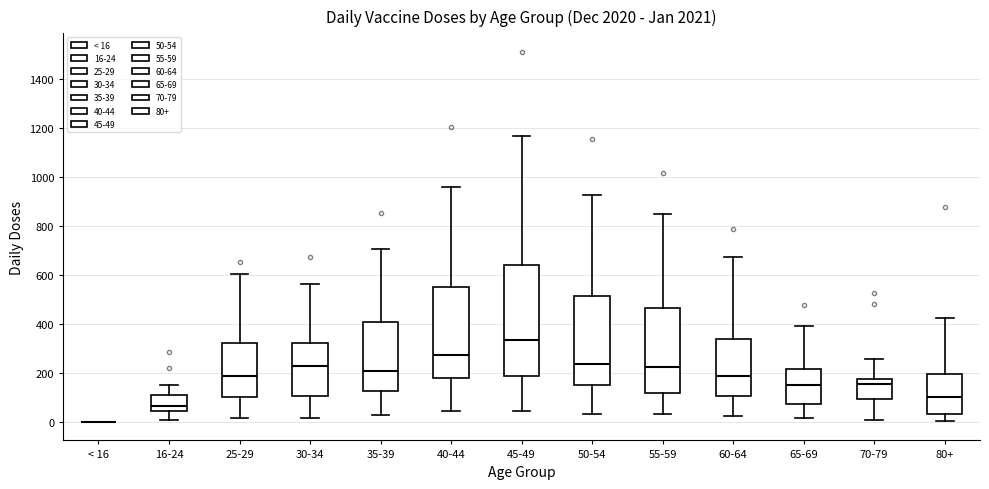

Reading left to right, read every box against the y-axis: the position of its median line, the range the box covers, and the ends of its whiskers. The values are not printed on the chart, so give them approximately, as read against the axis.

< 16: box collapsed to a line at 0, whiskers 0 to 0
16-24: median 60, box 40 to 120, whiskers 0 to 140
25-29: median 180, box 100 to 320, whiskers 20 to 600
30-34: median 240, box 100 to 320, whiskers 20 to 560
35-39: median 200, box 120 to 400, whiskers 20 to 700
40-44: median 280, box 180 to 560, whiskers 40 to 960
45-49: median 340, box 180 to 640, whiskers 40 to 1160
50-54: median 240, box 160 to 520, whiskers 40 to 920
55-59: median 220, box 120 to 460, whiskers 40 to 860
60-64: median 180, box 100 to 340, whiskers 20 to 680
65-69: median 160, box 80 to 220, whiskers 20 to 400
70-79: median 160, box 100 to 180, whiskers 0 to 260
80+: median 100, box 40 to 200, whiskers 0 to 420